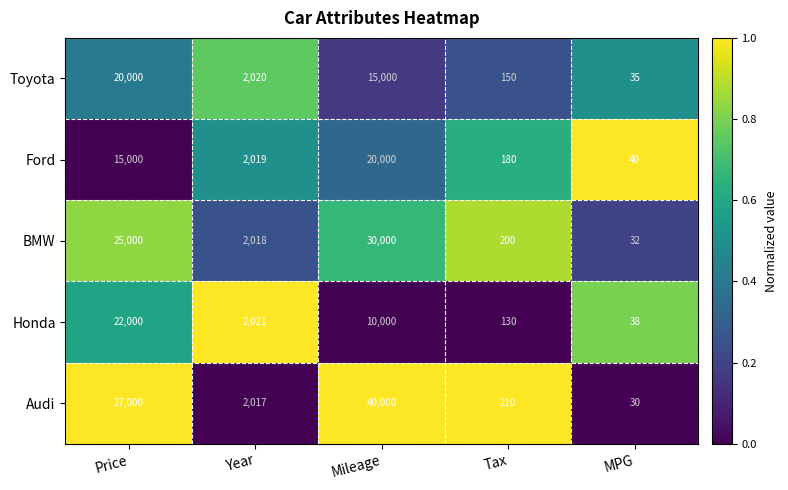

Reading left to right, extract all data points from this chart.

Toyota: 20000	2020	15000	150	35
Ford: 15000	2019	20000	180	40
BMW: 25000	2018	30000	200	32
Honda: 22000	2021	10000	130	38
Audi: 27000	2017	40000	210	30